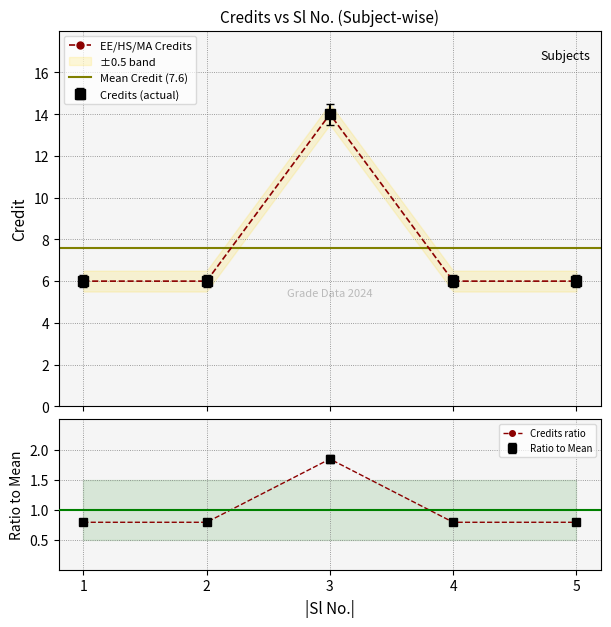

True or false: the data shows 6 at 4.

True